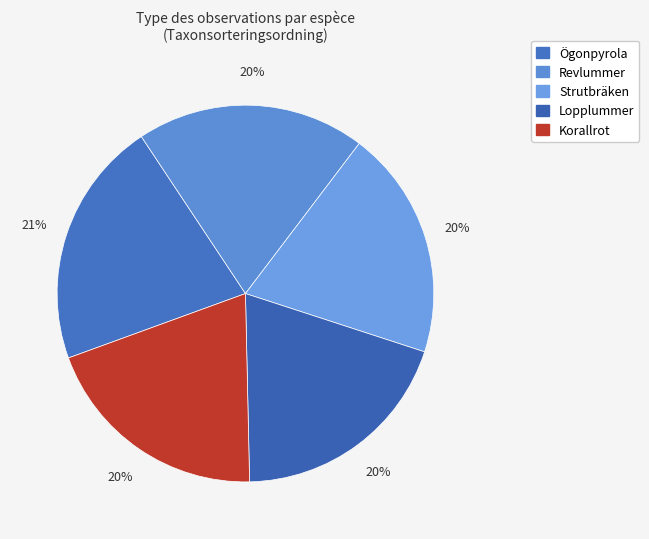

Does any single category account for the majority?

No